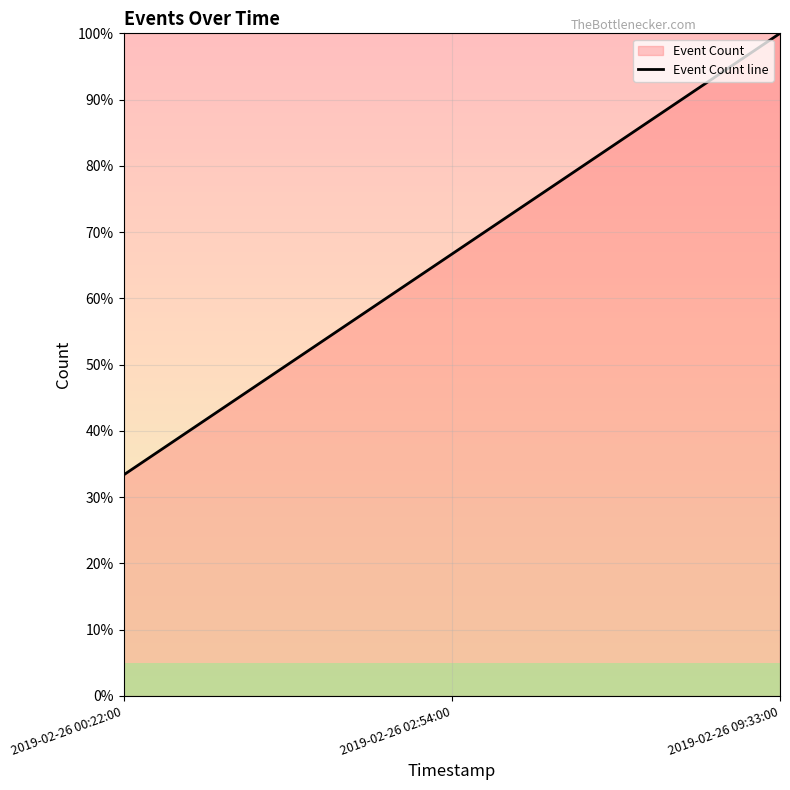

What value does the data have at 2019-02-26 09:33:00?

100.0